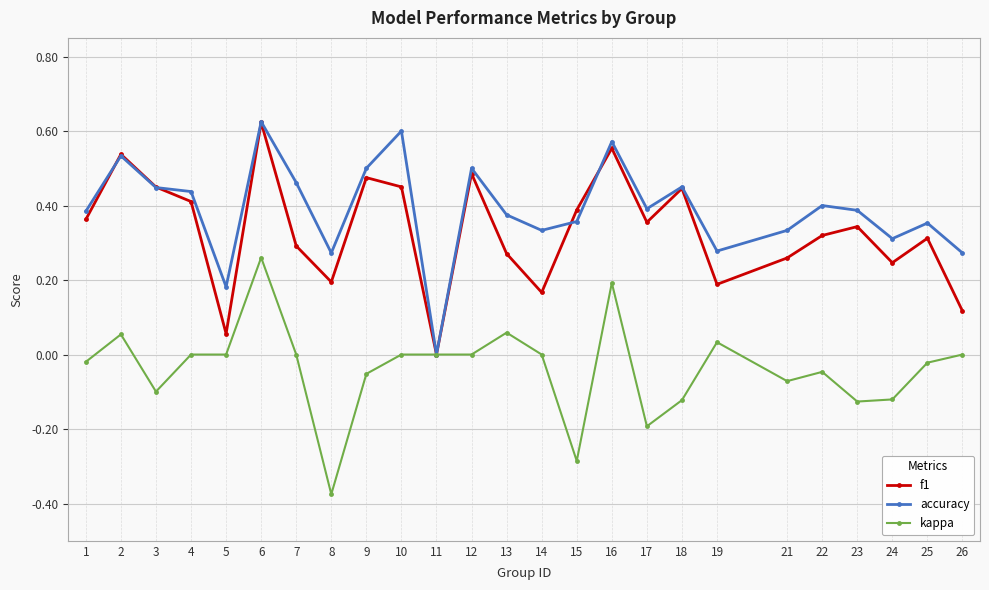

Is it true that accuracy equals 0.4 at 22?

True